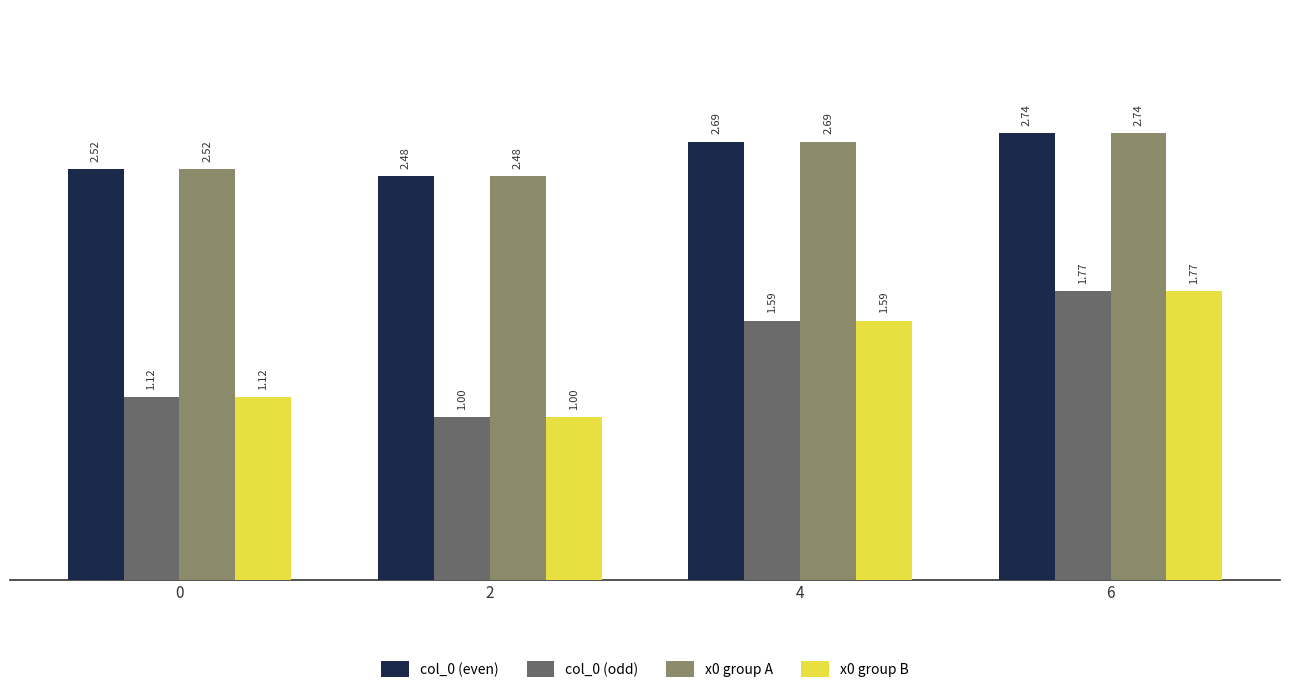

At how many categories does at least one series exceed 1?

4